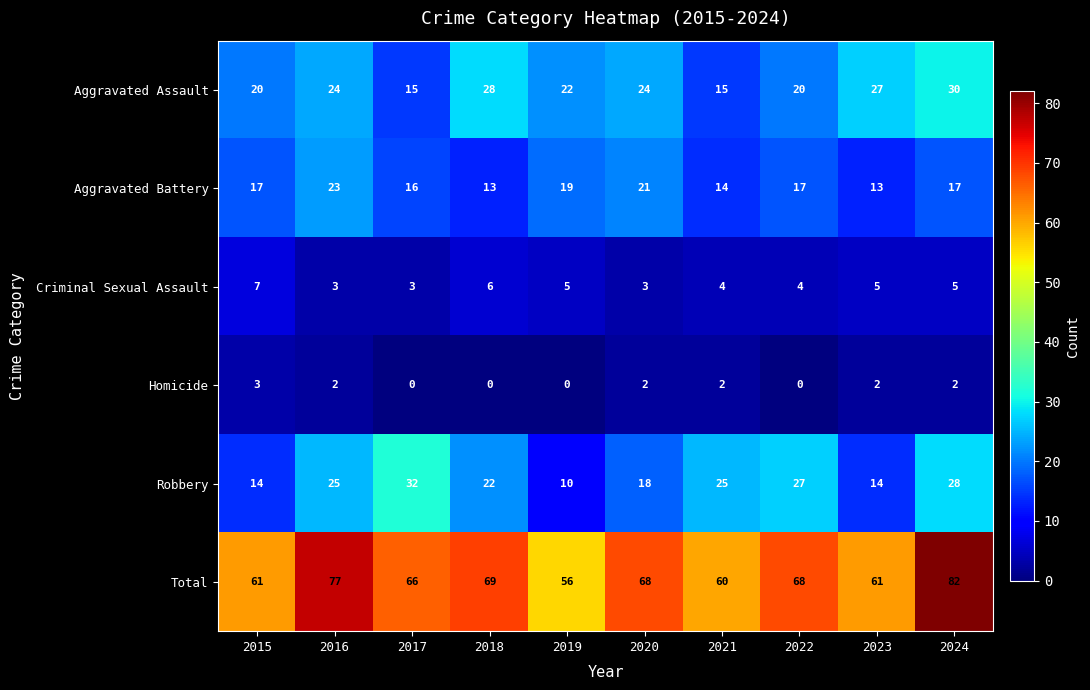

Which series changed the most between 2016 and 2017?

Total